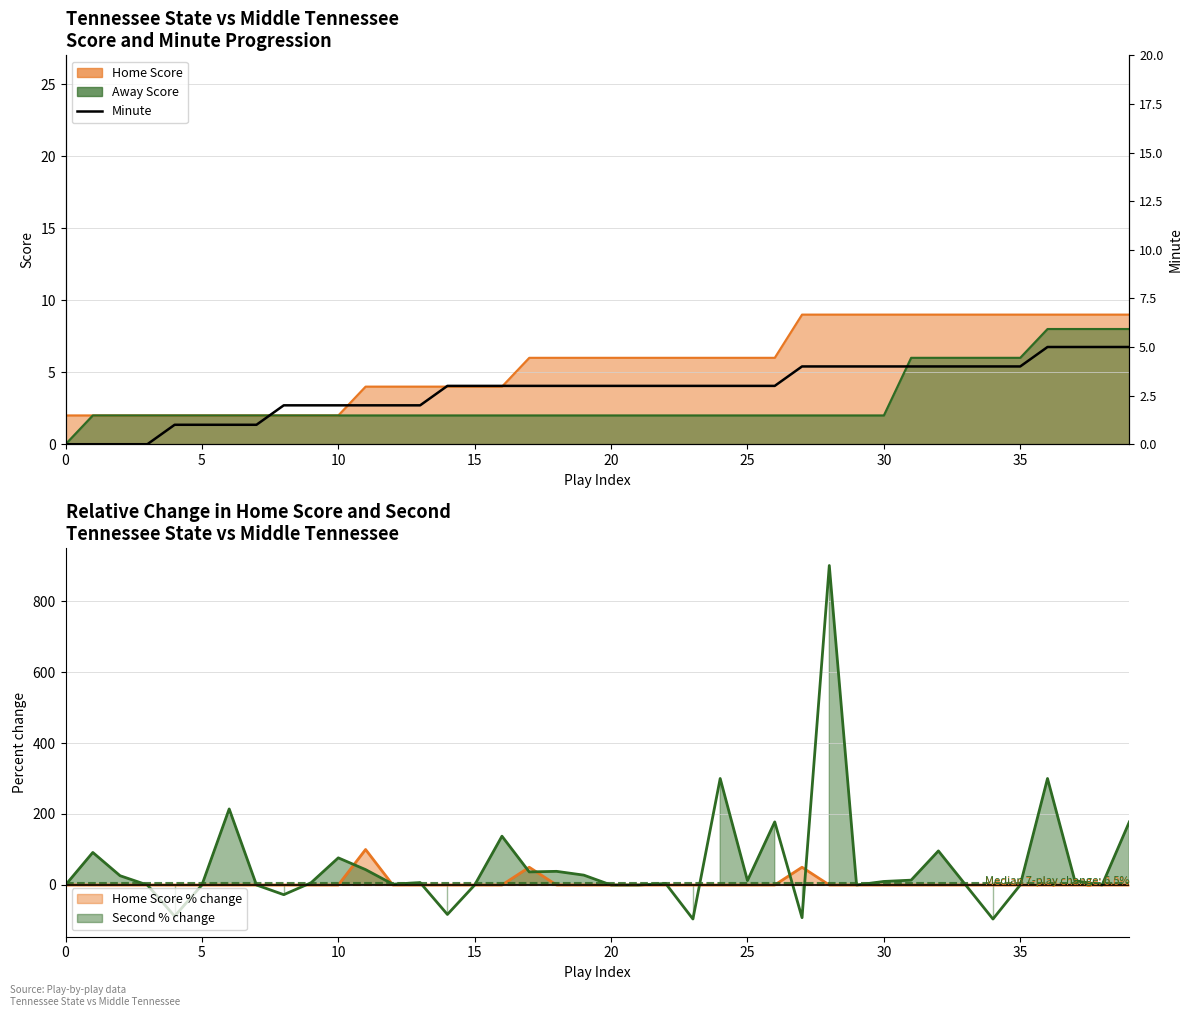

Is it true that the value at 17 is 2?

False